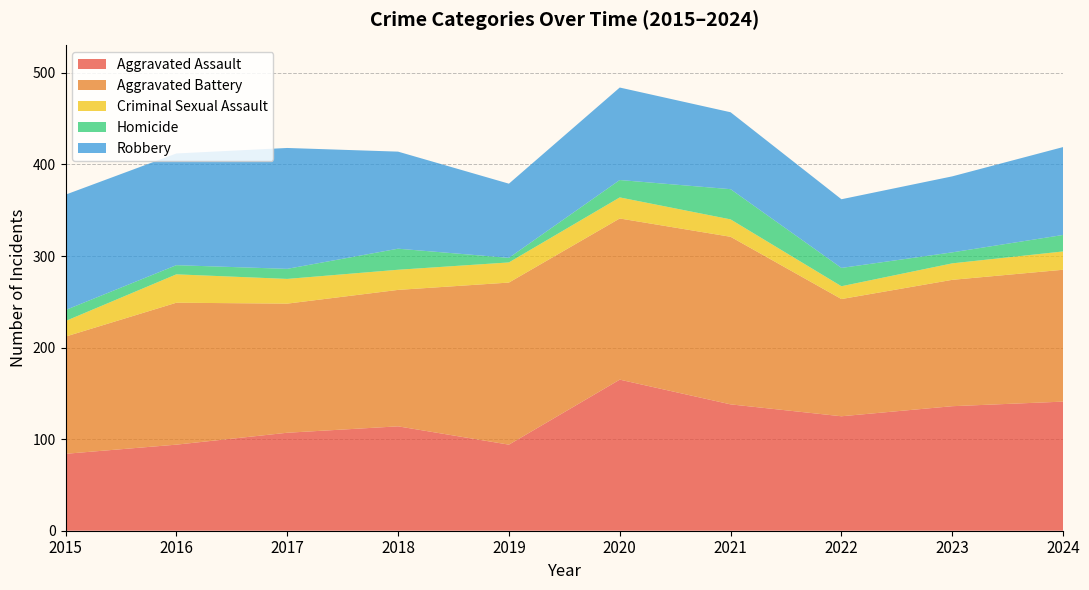

Reading left to right, list all the values displayed in this chart.

Aggravated Assault: 2015=84	2016=94	2017=107	2018=114	2019=94	2020=165	2021=138	2022=125	2023=136	2024=141
Aggravated Battery: 2015=128	2016=155	2017=141	2018=149	2019=177	2020=176	2021=183	2022=128	2023=138	2024=144
Criminal Sexual Assault: 2015=17	2016=31	2017=27	2018=22	2019=22	2020=23	2021=19	2022=14	2023=18	2024=20
Homicide: 2015=12	2016=10	2017=11	2018=23	2019=5	2020=19	2021=33	2022=20	2023=12	2024=18
Robbery: 2015=126	2016=122	2017=132	2018=106	2019=81	2020=101	2021=84	2022=75	2023=83	2024=96